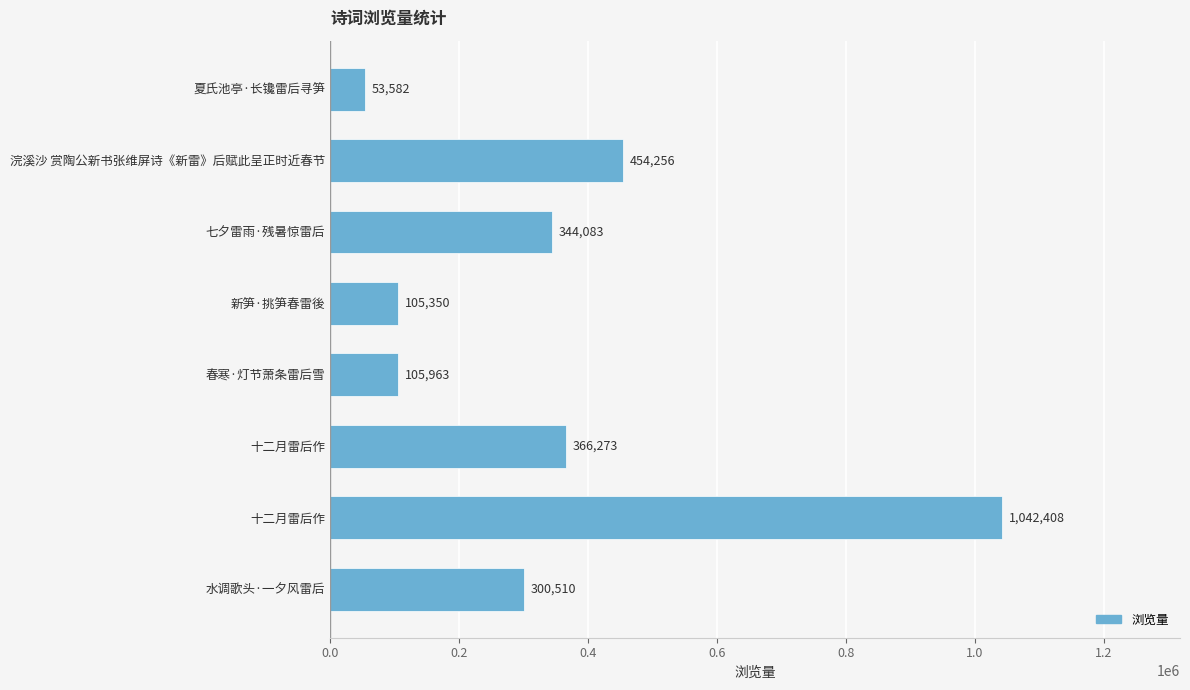

Does the chart contain stacked bars?

No